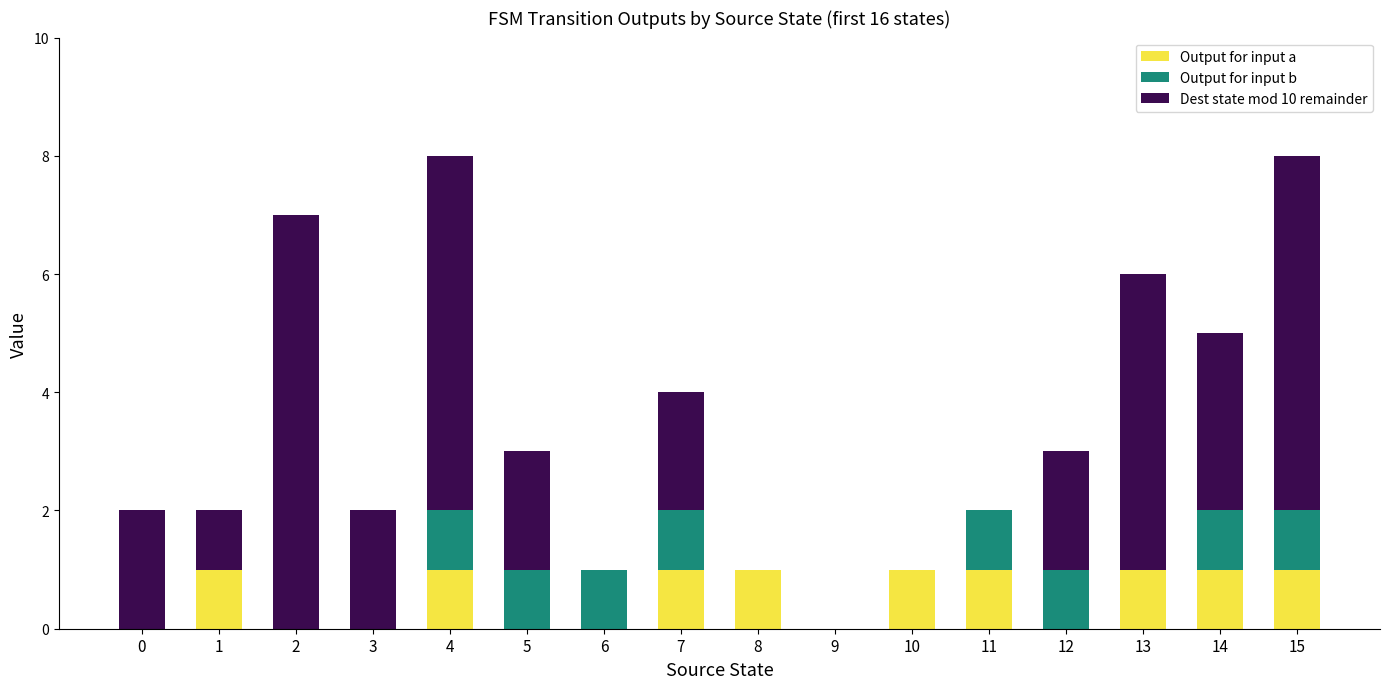

Is it true that Output for input a equals 1 at 13?

True